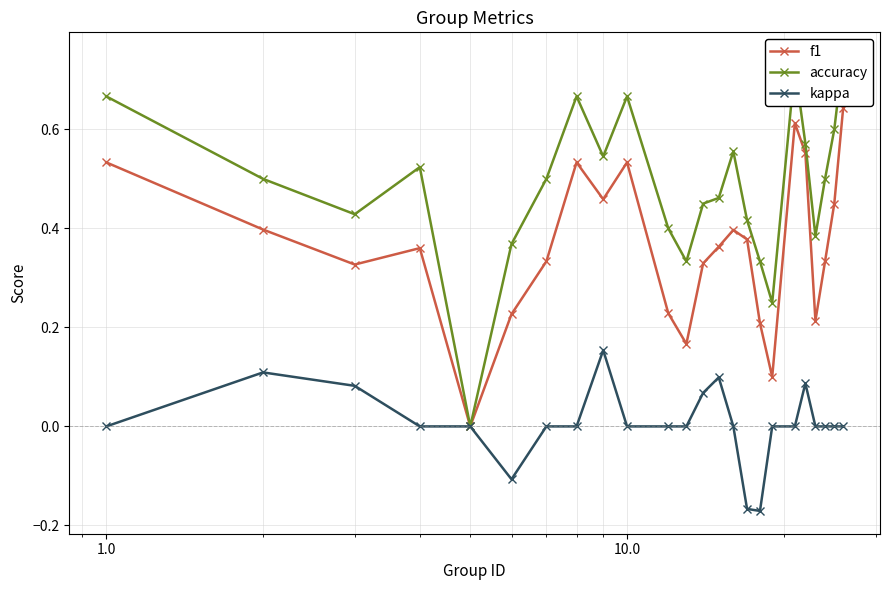

What is the sum of all f1 values?

8.7